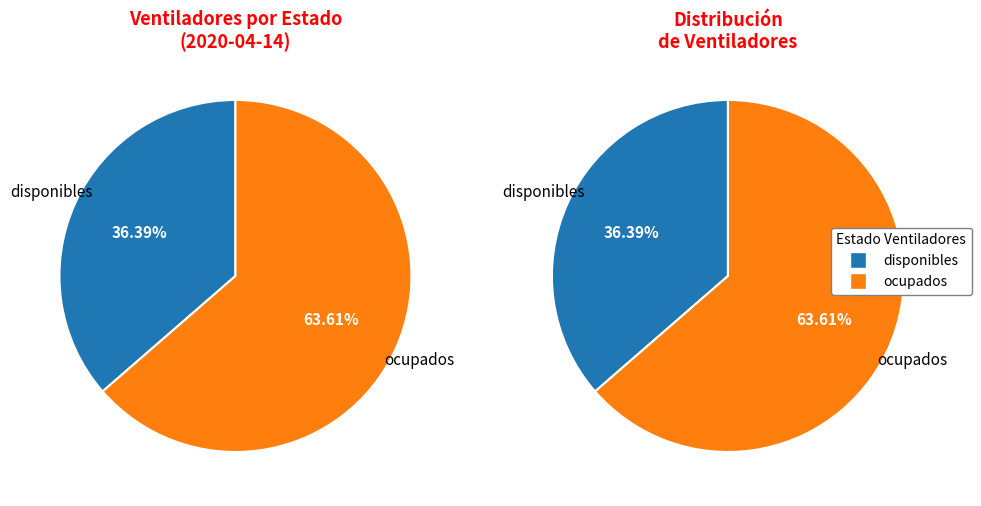

Combined, do disponibles and ocupados account for over 50%?

Yes